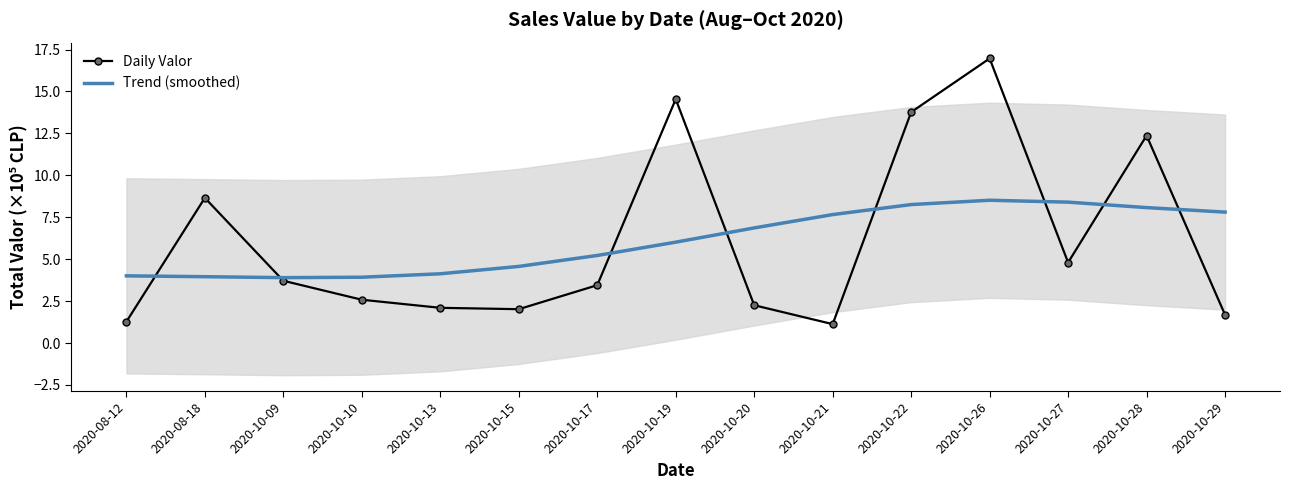

What is the difference between the maximum and minimum values in the Trend (smoothed) series?

4.6